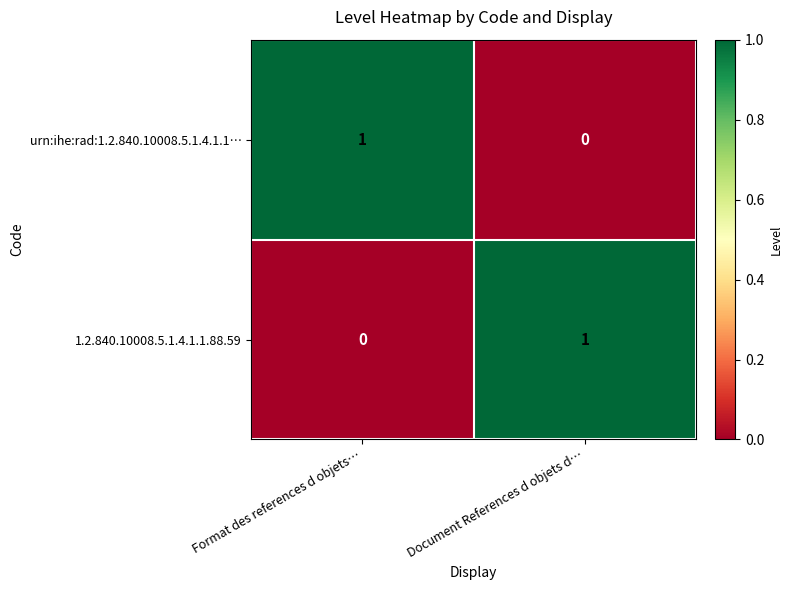

How many distinct data groups are displayed?

2